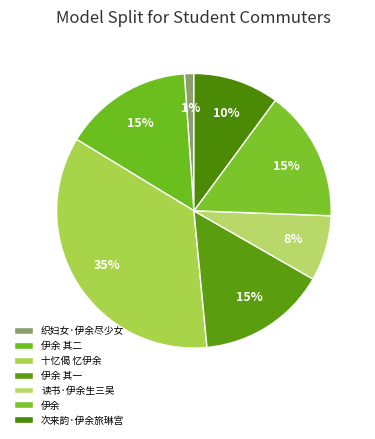

To the nearest percent, what percentage of the pie is 读书·伊余生三吴?

8%